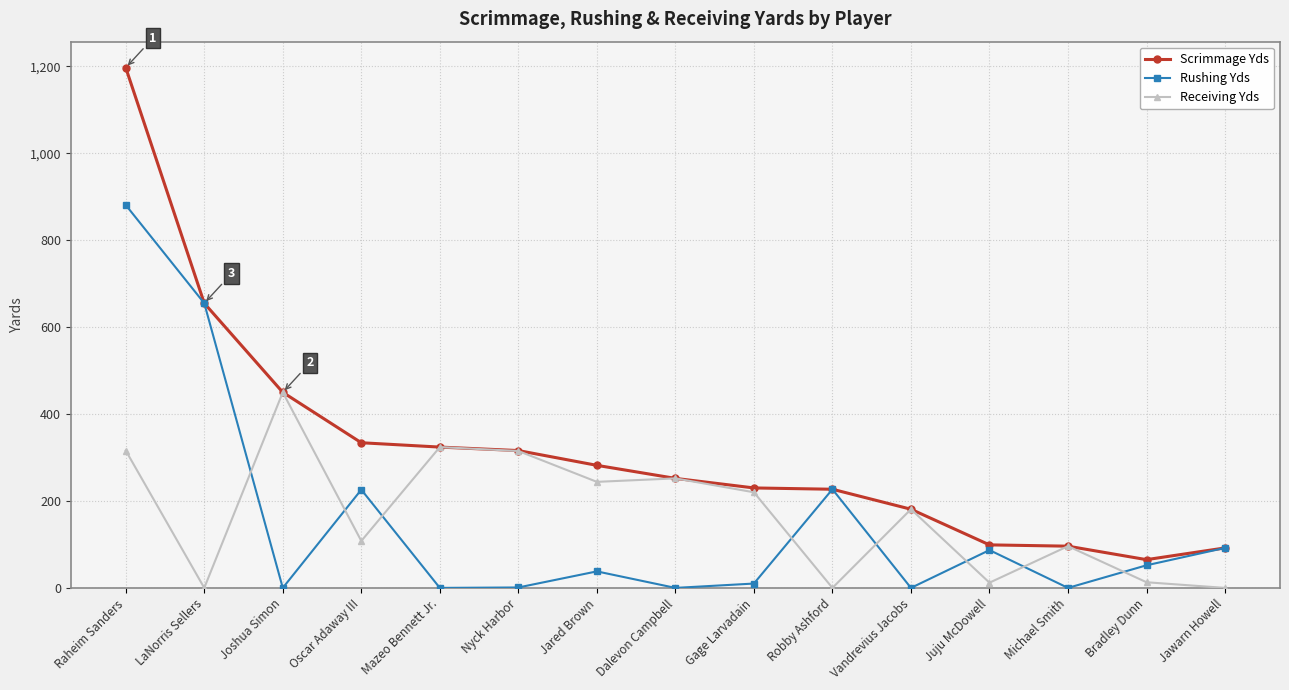

What position from the right is LaNorris Sellers?

14